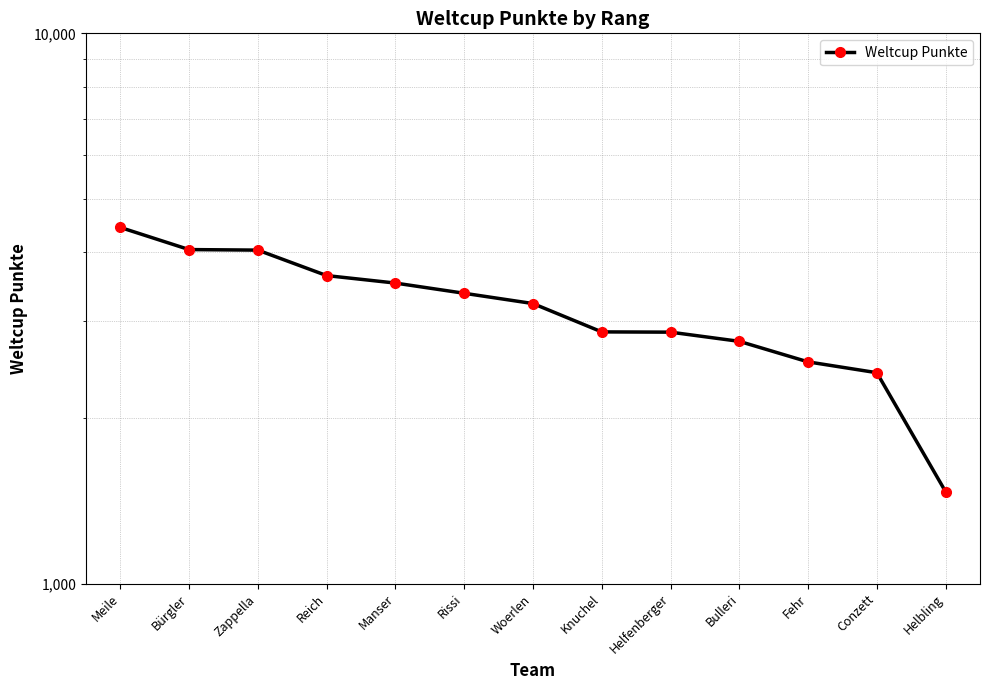

What is the label of the 9th point from the right?

Manser